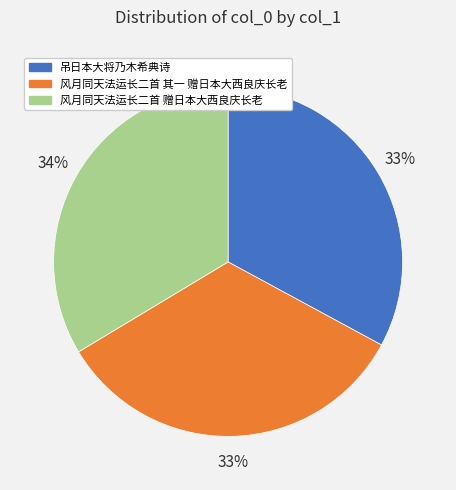

To the nearest percent, what percentage of the pie is 吊日本大将乃木希典诗?

33%